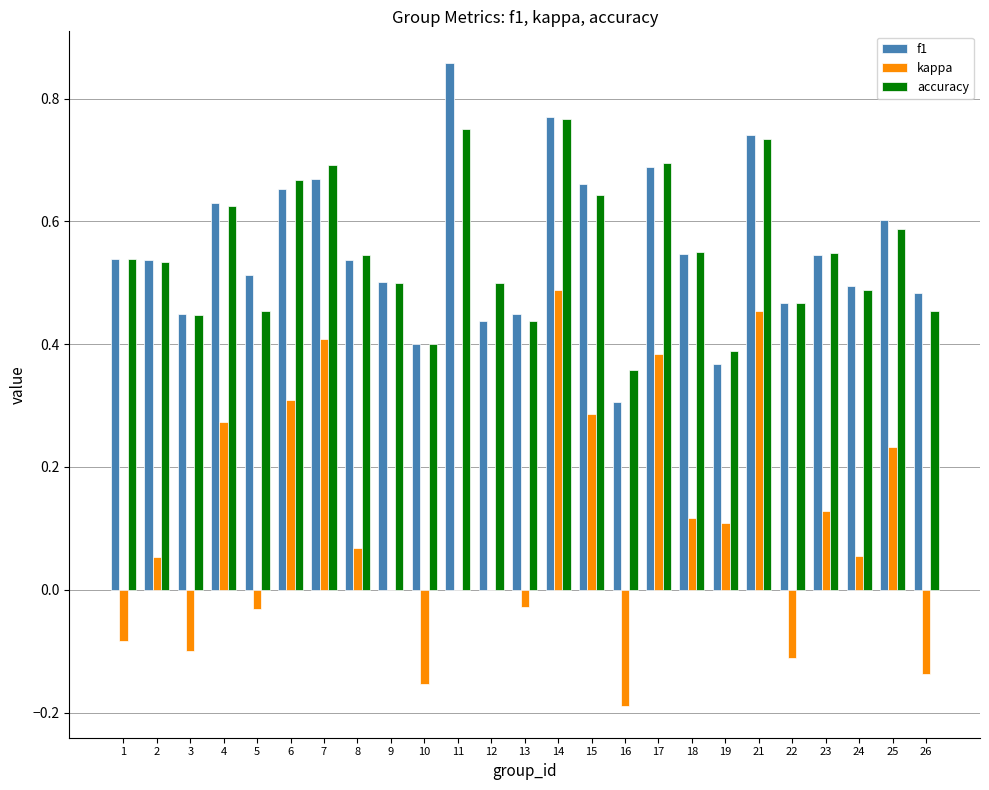

At which category is the sum across all series the highest?

14